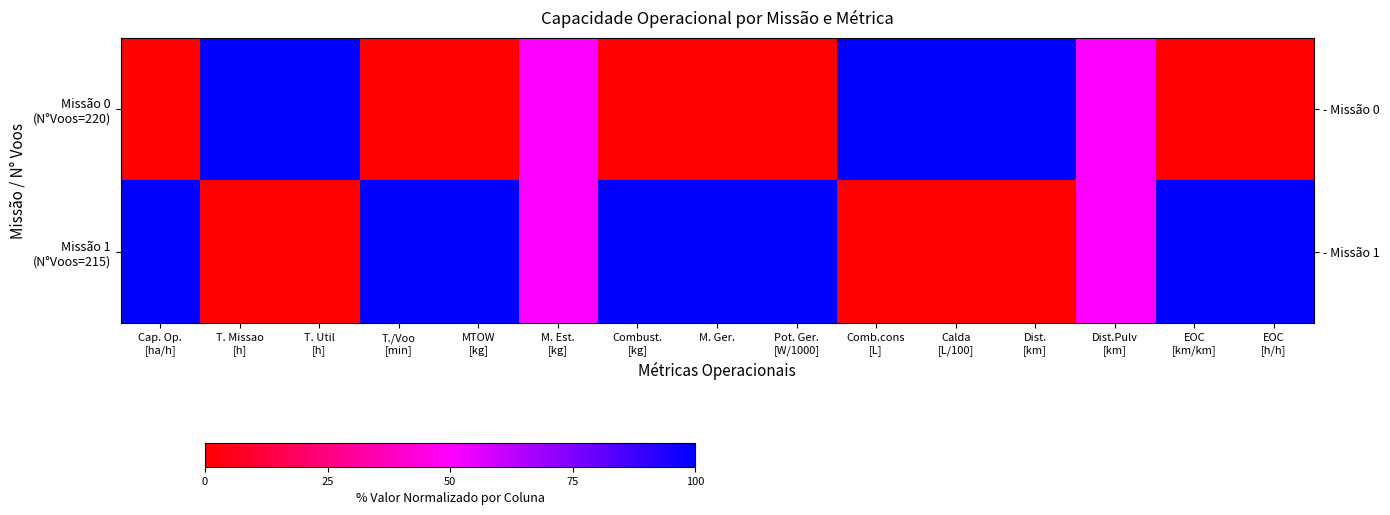

At which category is the sum across all series the highest?

Cap. Op.
[ha/h]